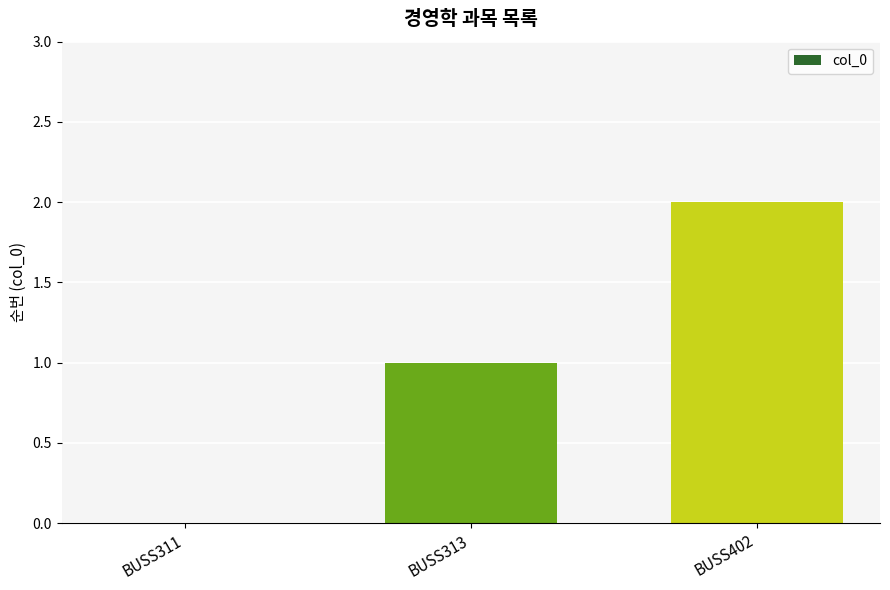

The value at BUSS402 is 1. True or false?

False